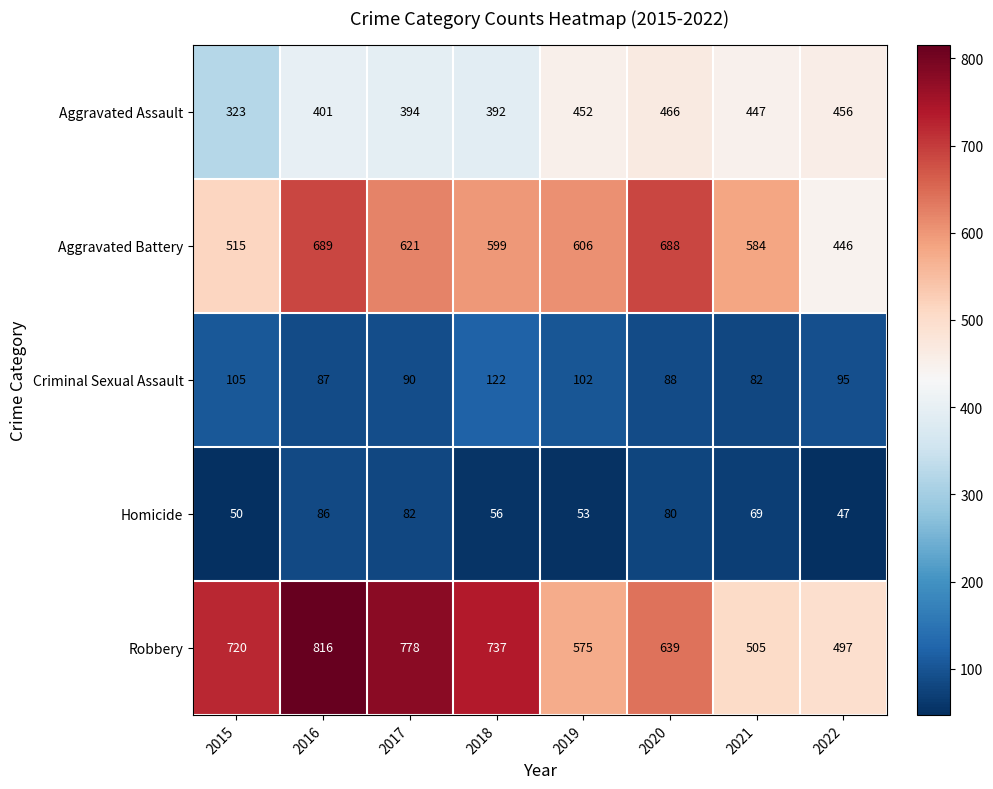

True or false: Homicide has a value of 29 at 2015.

False